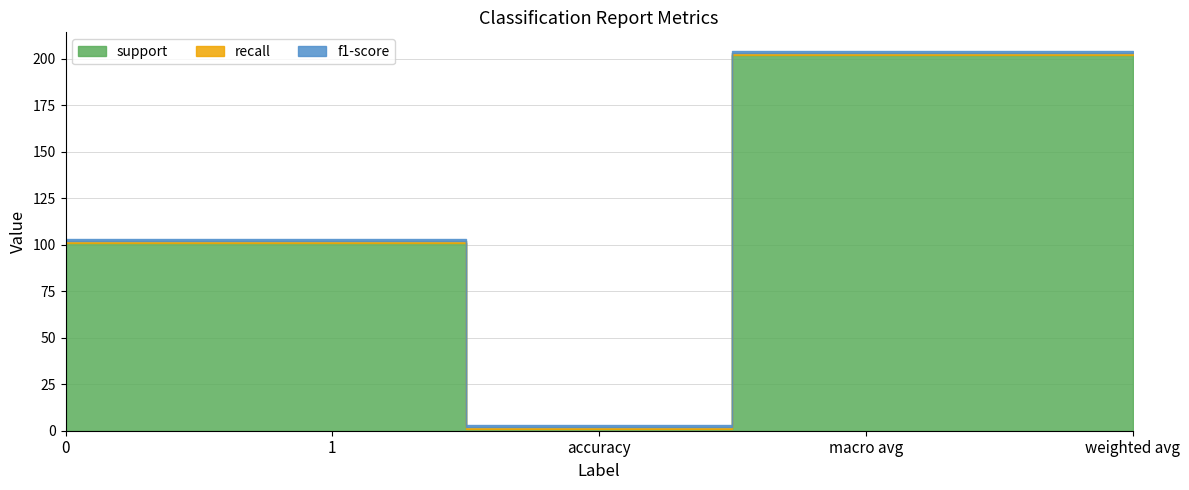

True or false: f1-score and support intersect in this chart.

False